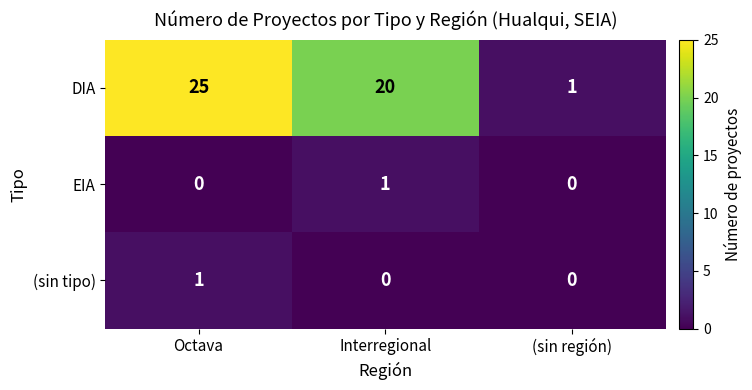

What is the sum of all DIA values?

46